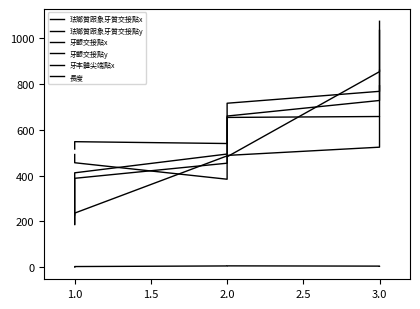

What is the label of the 5th point from the right?

1.0